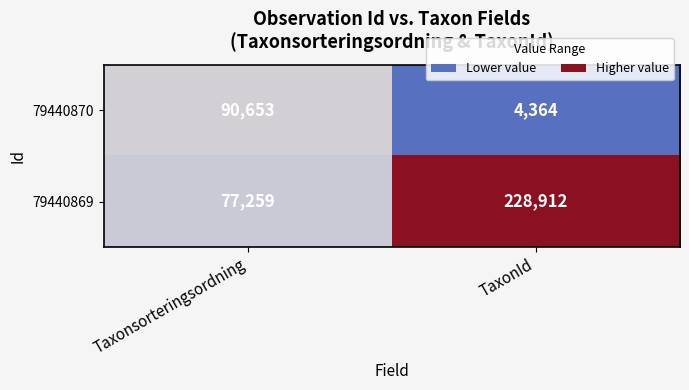

Is it true that 79440869 equals 304675 at TaxonId?

False